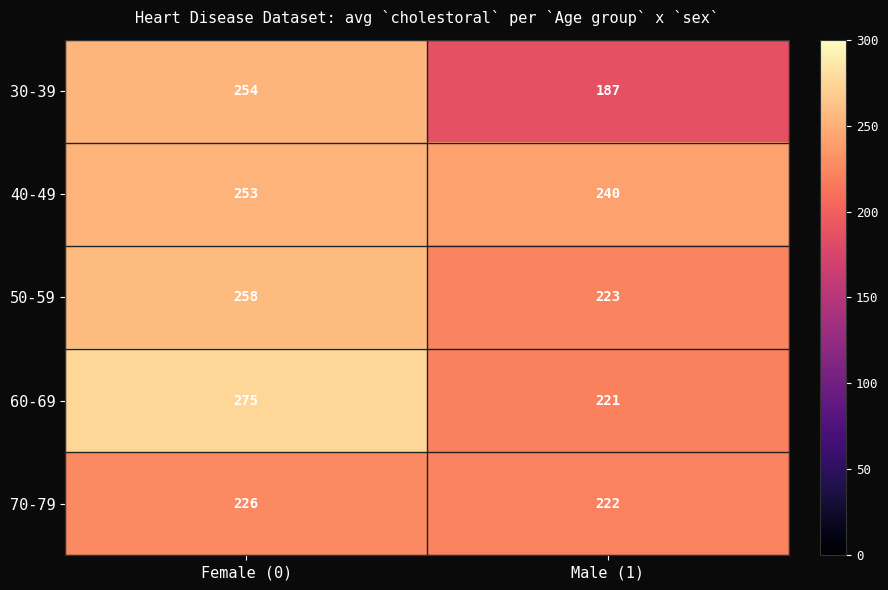

Rank the series at Male (1) from lowest to highest value.

30-39, 60-69, 70-79, 50-59, 40-49